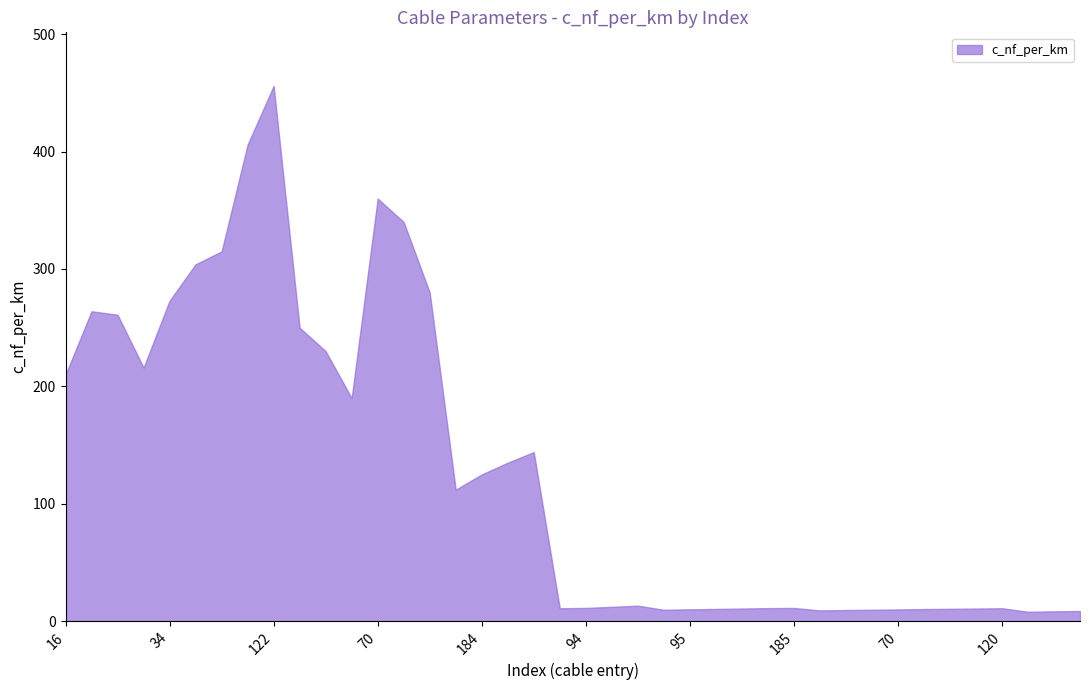

What is the label of the 11th point from the right?

240